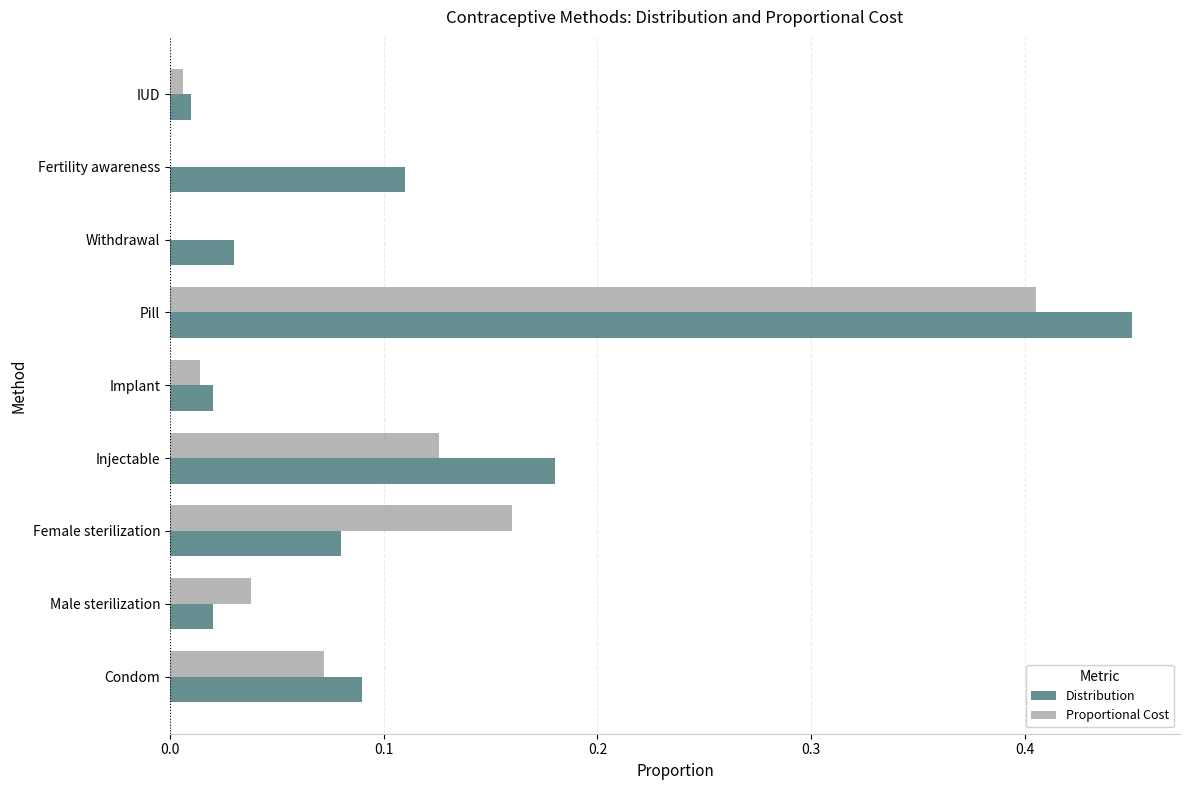

What is the sum of all Distribution values?

1.0